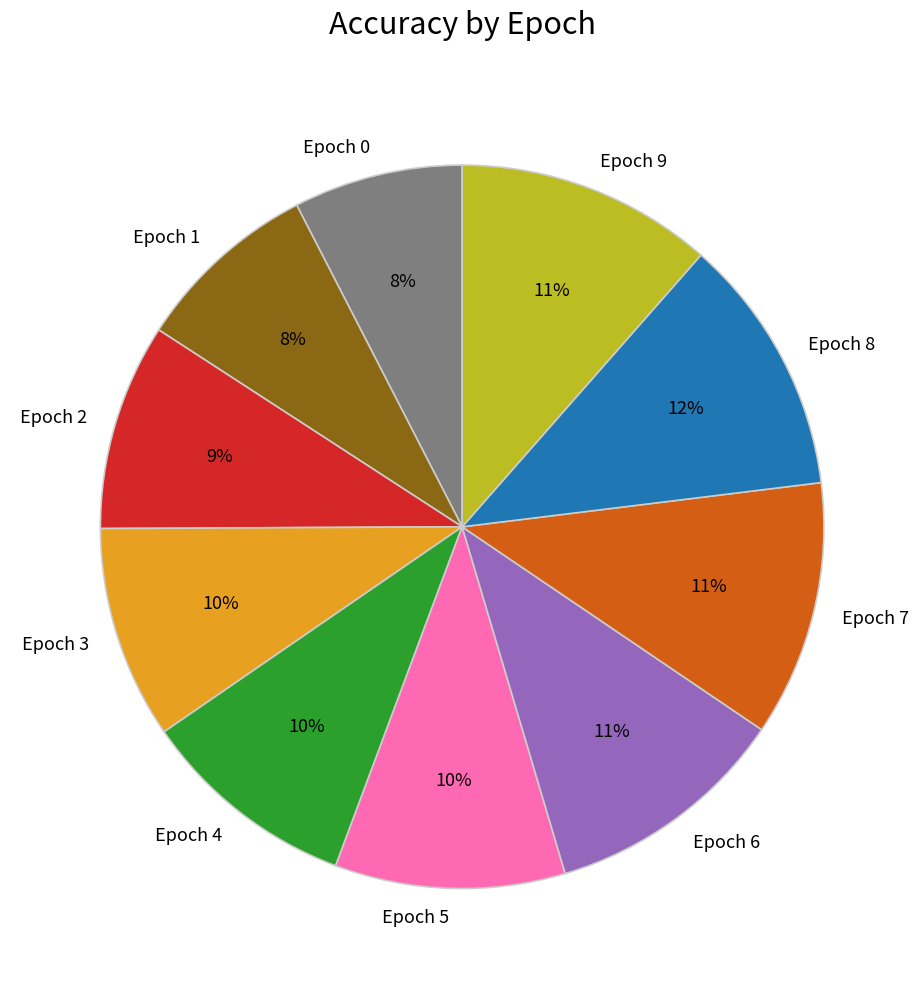

Is there a majority slice in this chart?

No